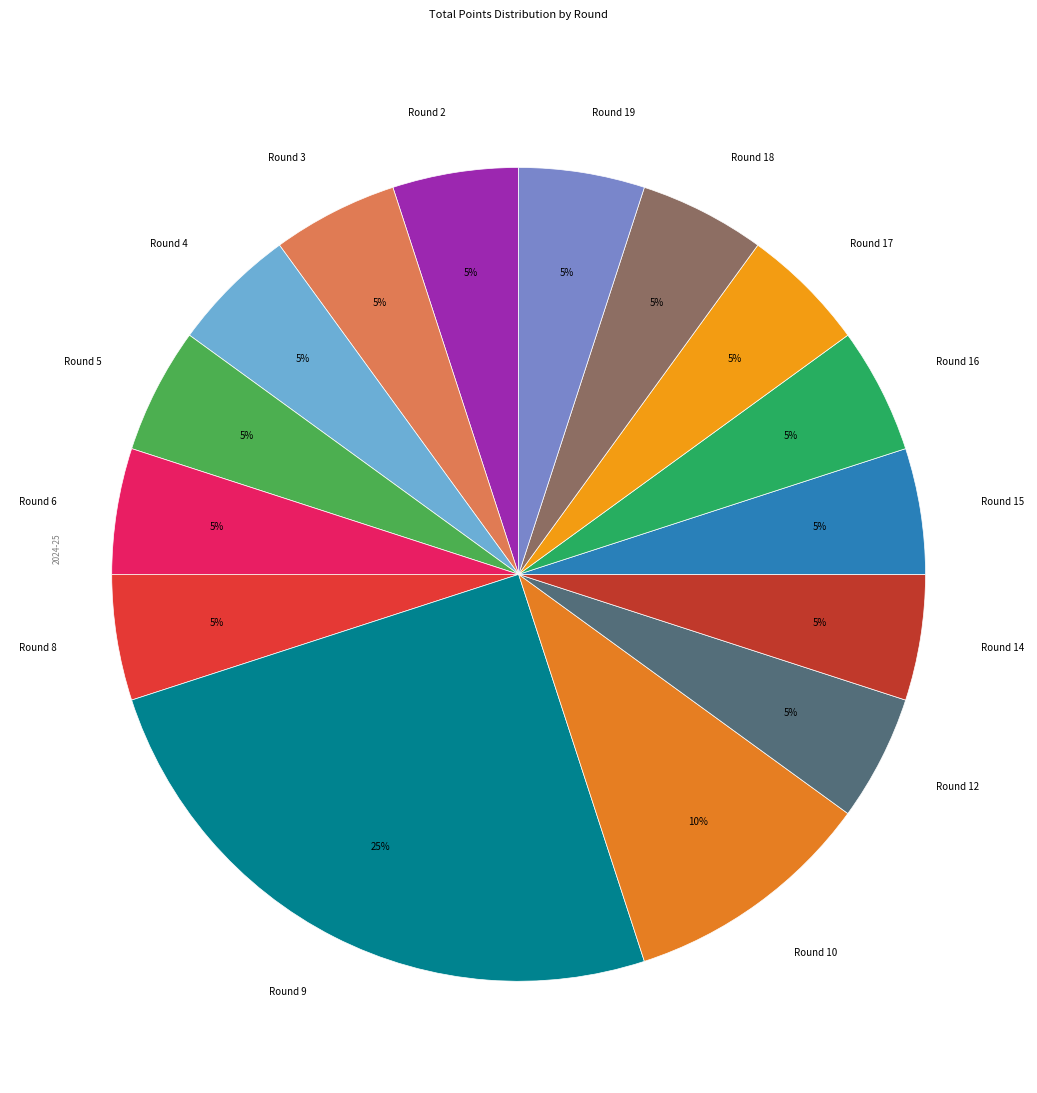

Does any single category account for the majority?

No